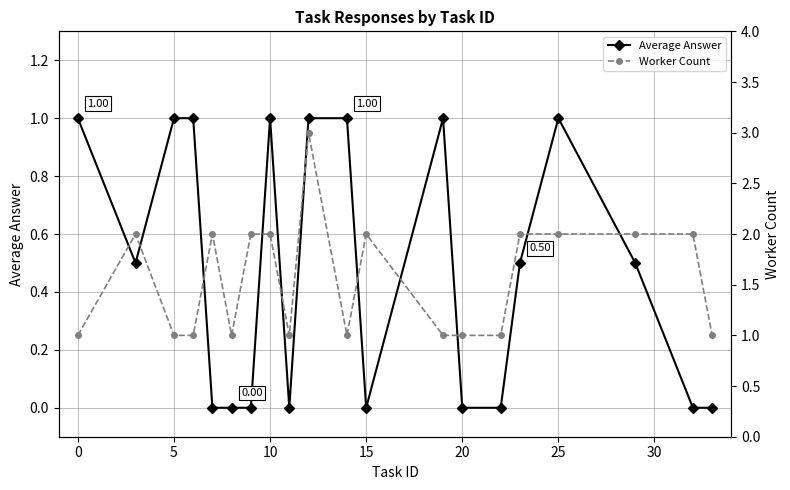

True or false: Worker Count and Average Answer cross at least once.

False